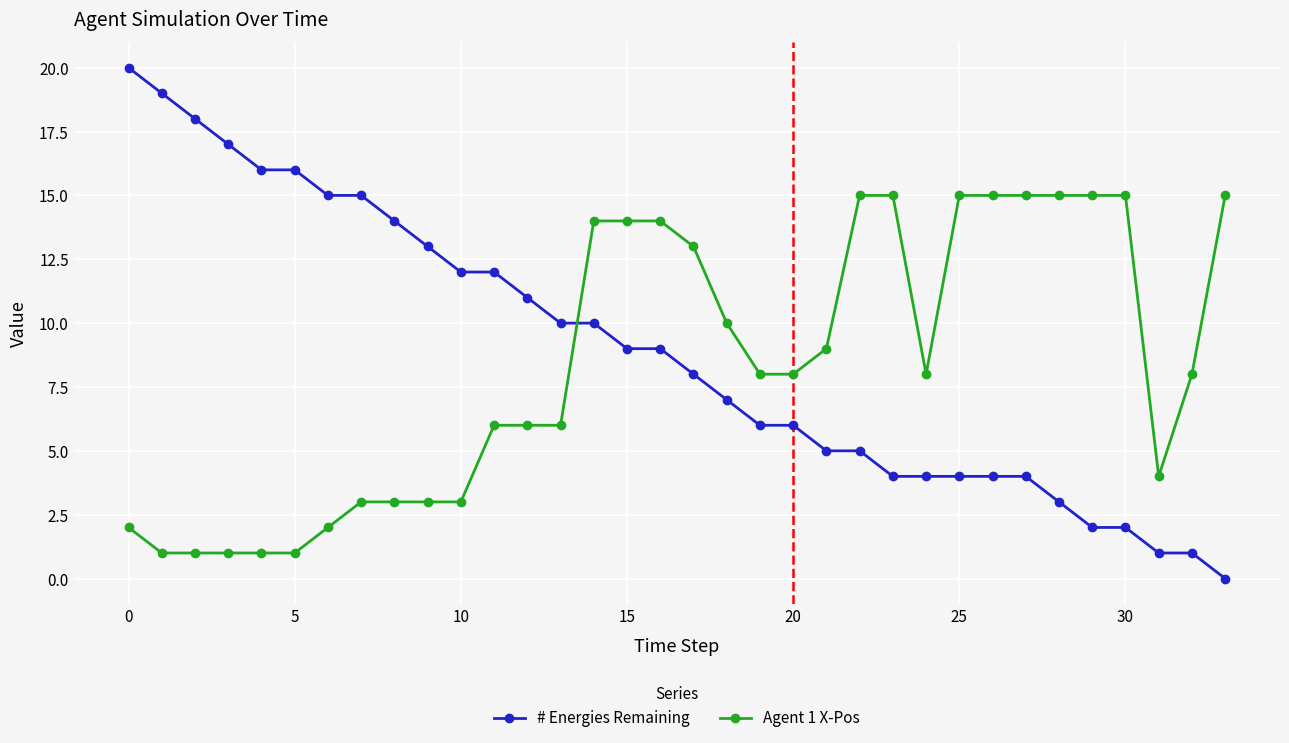

How many data points in # Energies Remaining are less than 9?

17